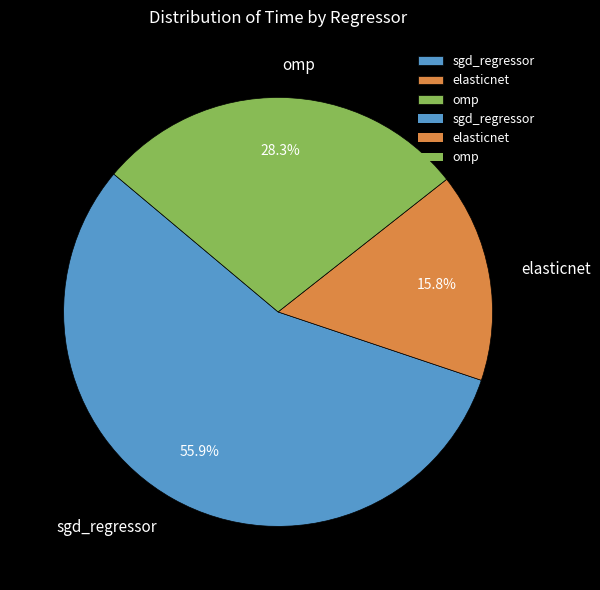

To the nearest percent, what percentage of the pie is sgd_regressor?

56%